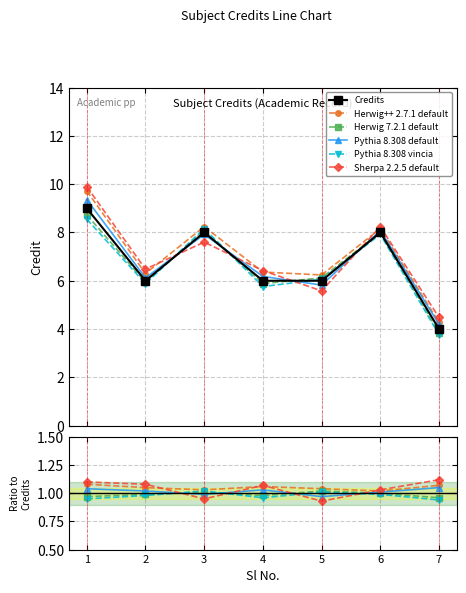

Reading right to left, list all the values displayed in this chart.

Credits: 7=4.0	6=8.0	5=6.0	4=6.0	3=8.0	2=6.0	1=9.0
Herwig++ 2.7.1 default: 7=1.1	6=1.0	5=1.0	4=1.1	3=1.0	2=1.1	1=1.1
Herwig 7.2.1 default: 7=1.0	6=1.0	5=1.0	4=1.0	3=1.0	2=1.0	1=1.0
Pythia 8.308 default: 7=1.1	6=1.0	5=1.0	4=1.0	3=1.0	2=1.0	1=1.0
Pythia 8.308 vincia: 7=0.9	6=1.0	5=1.0	4=1.0	3=1.0	2=1.0	1=0.9
Sherpa 2.2.5 default: 7=1.1	6=1.0	5=0.9	4=1.1	3=0.9	2=1.1	1=1.1